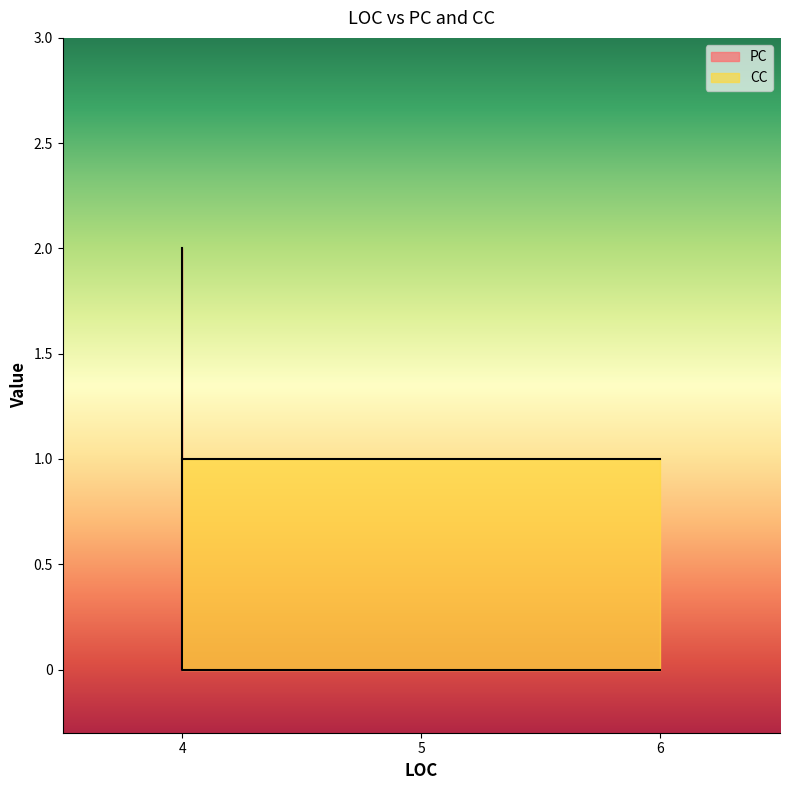

True or false: the data has more than 2 interior local peaks.

False